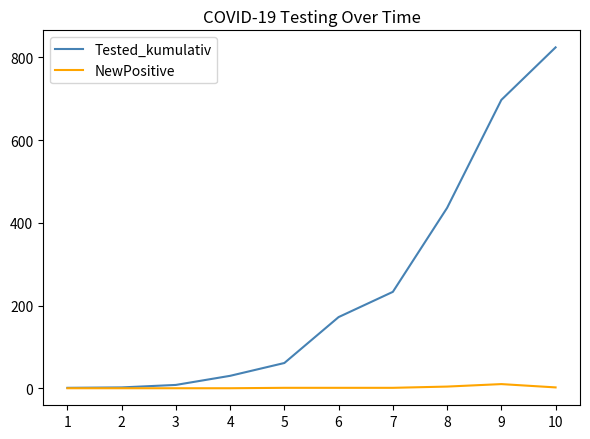

Rank the series at 5 from lowest to highest value.

NewPositive, Tested_kumulativ